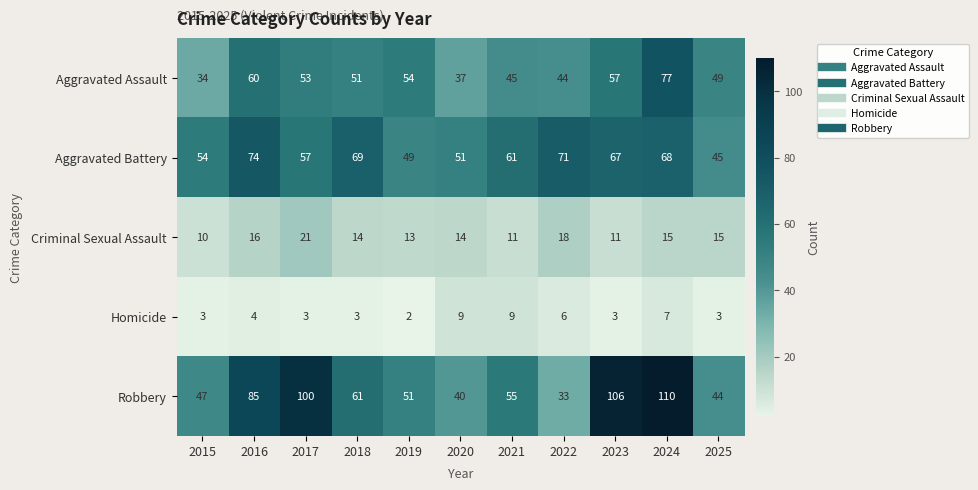

At which category does the chart reach its minimum across all series?

2019